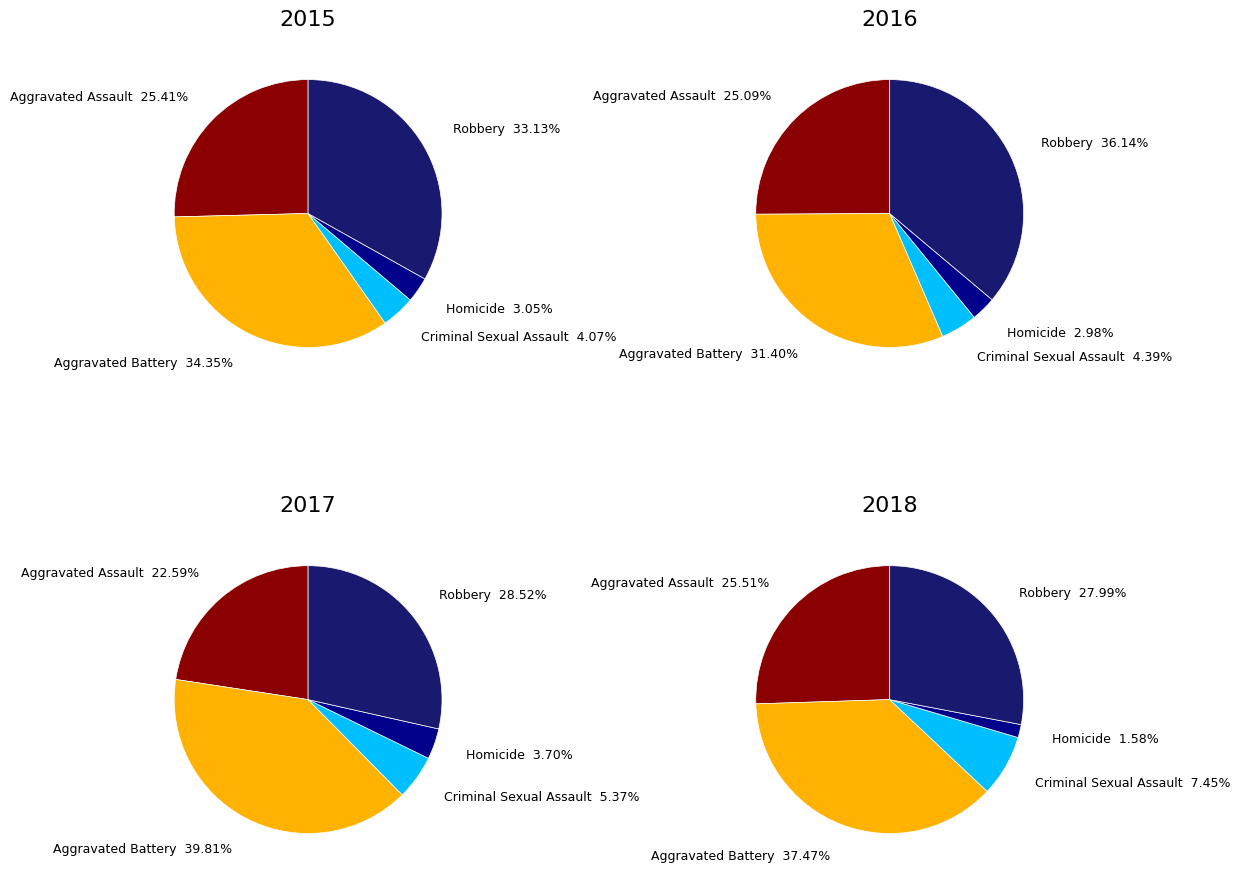

Is there a majority slice in this chart?

No